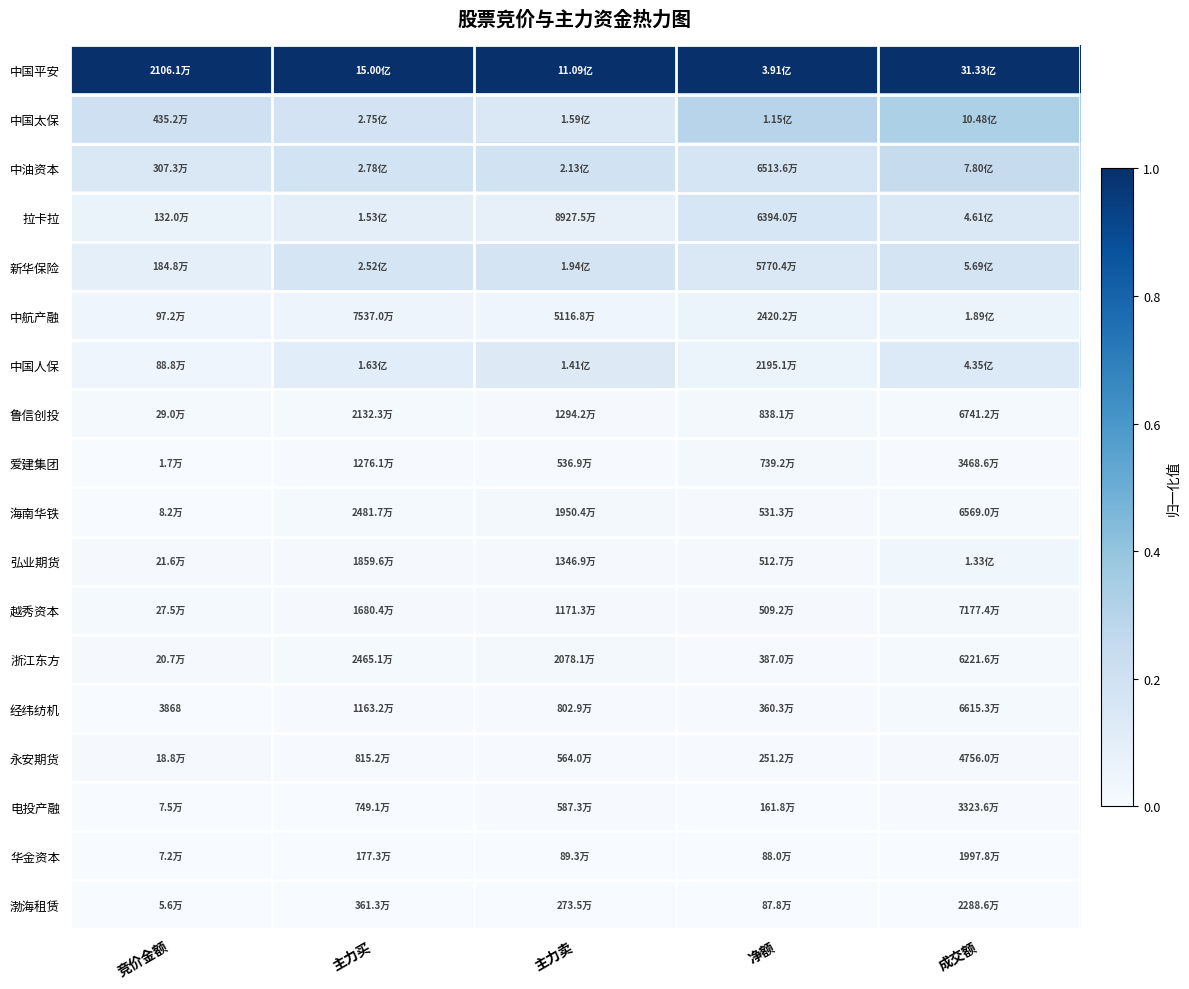

The value of 中国人保 at 竞价金额 is 0.0. True or false?

False